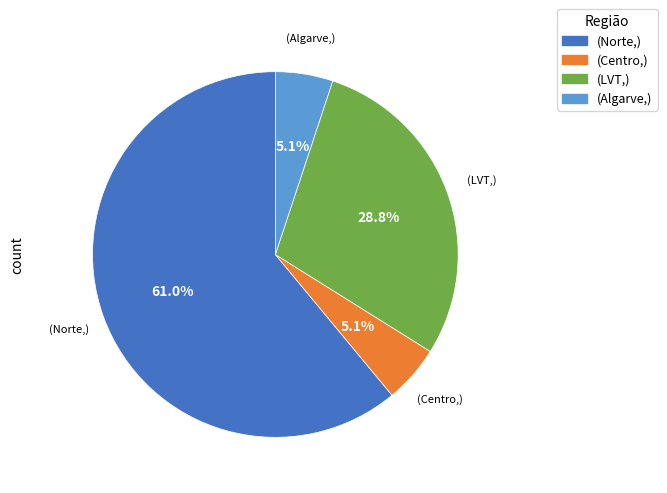

How many slices are in this pie chart?

4